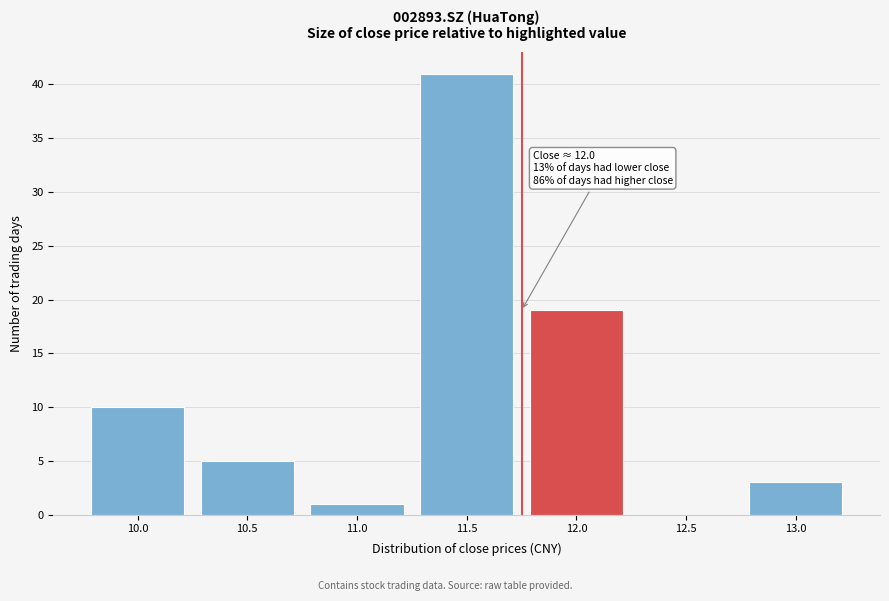

Reading left to right, what are all the values shown in this chart?

10.0=10	10.5=5	11.0=1	11.5=41	12.0=19	12.5=0	13.0=3